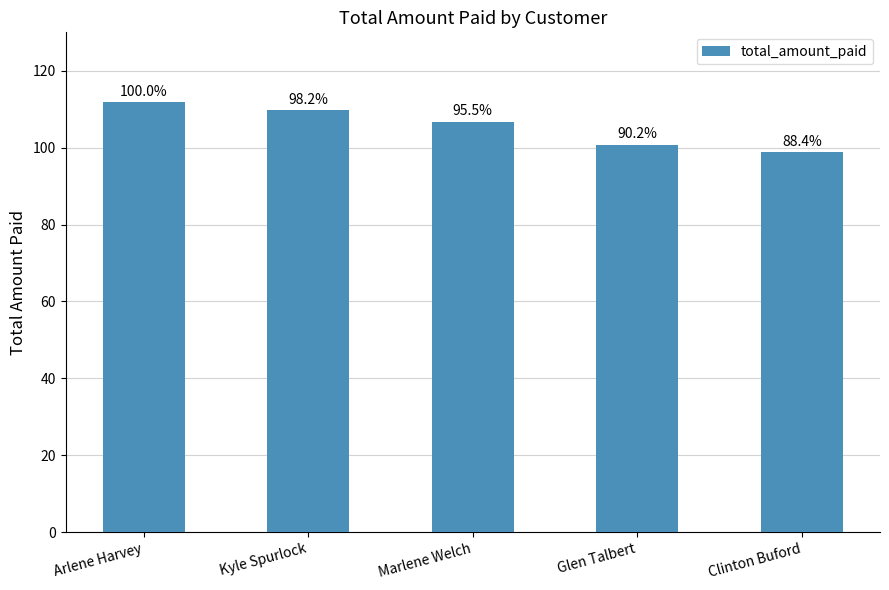

How many bars are there in total?

5